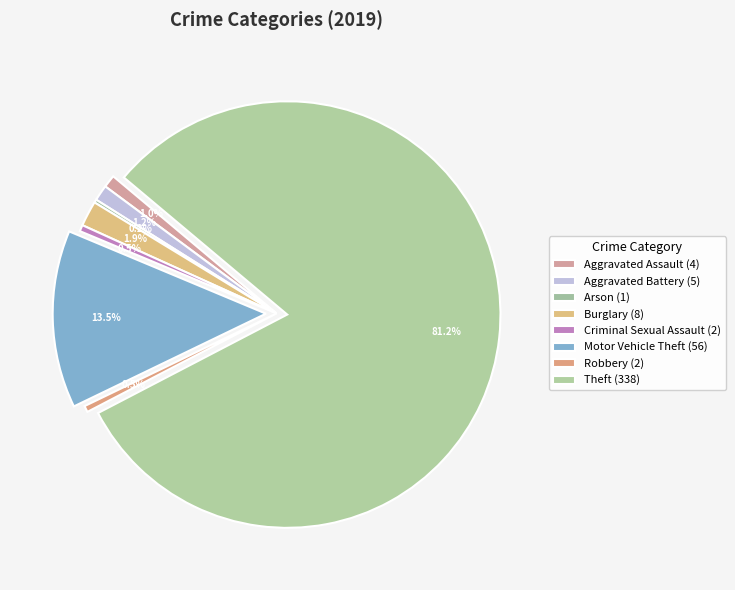

To the nearest percent, what is the combined percentage of Criminal Sexual Assault and Robbery?

1%